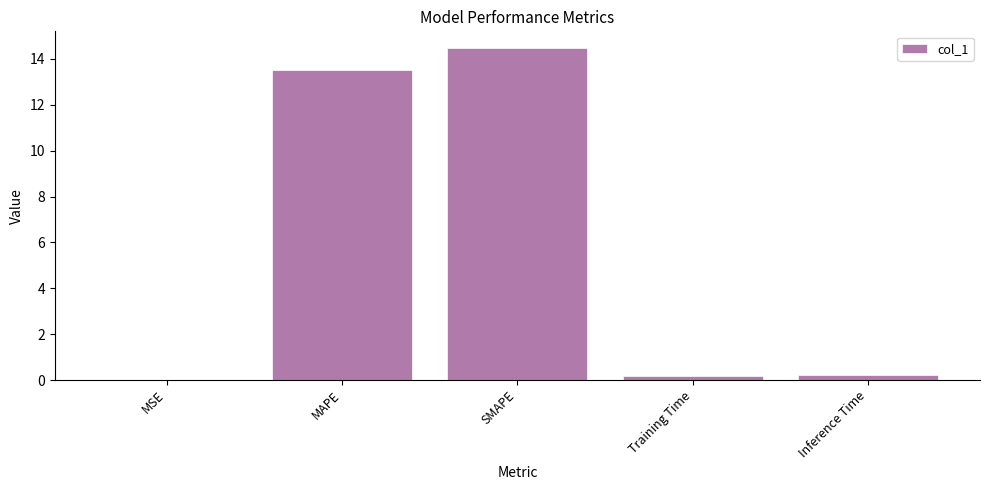

The chart shows a value of 13.5 at MAPE. True or false?

True